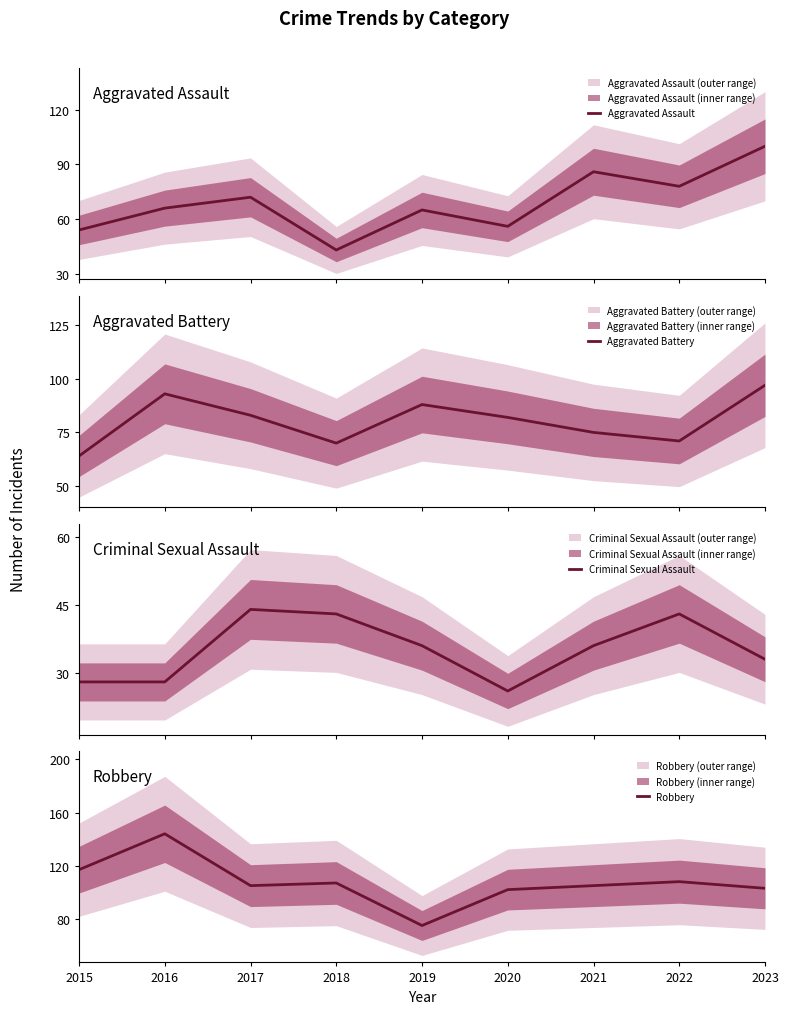

Reading right to left, list all the values displayed in this chart.

Aggravated Assault: 100	78	86	56	65	43	72	66	54
Aggravated Battery: 97	71	75	82	88	70	83	93	64
Criminal Sexual Assault: 33	43	36	26	36	43	44	28	28
Robbery: 103	108	105	102	75	107	105	144	117